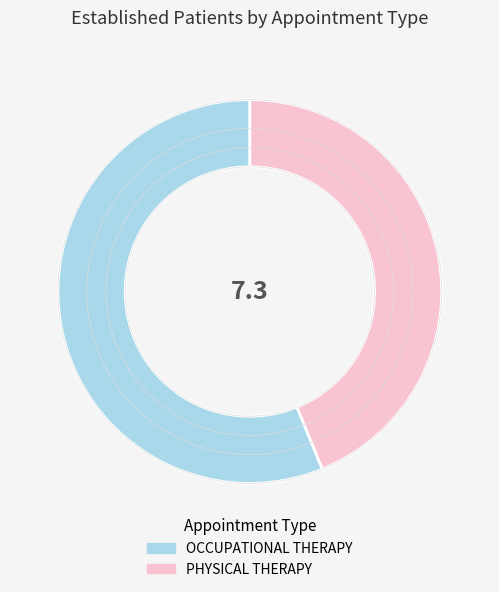

Does PHYSICAL THERAPY account for over 50% of the chart?

No